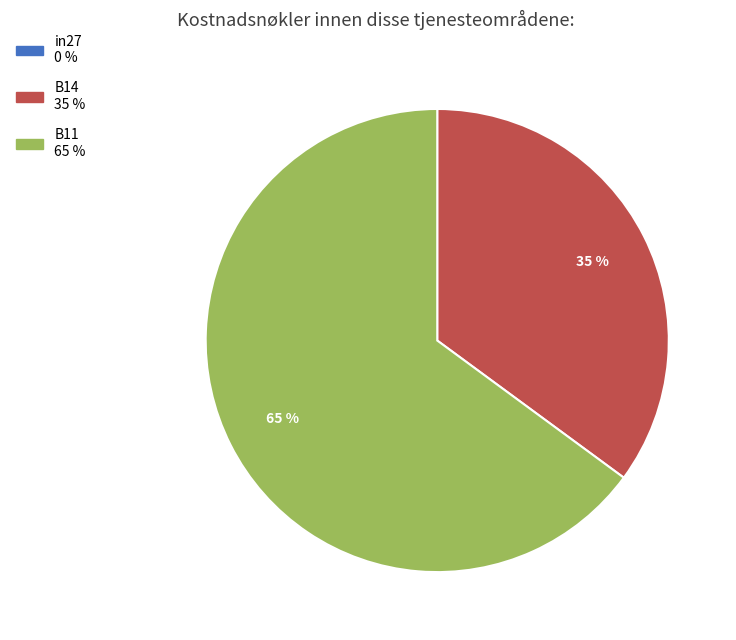

The B11 slice represents 78% of the pie. True or false?

False